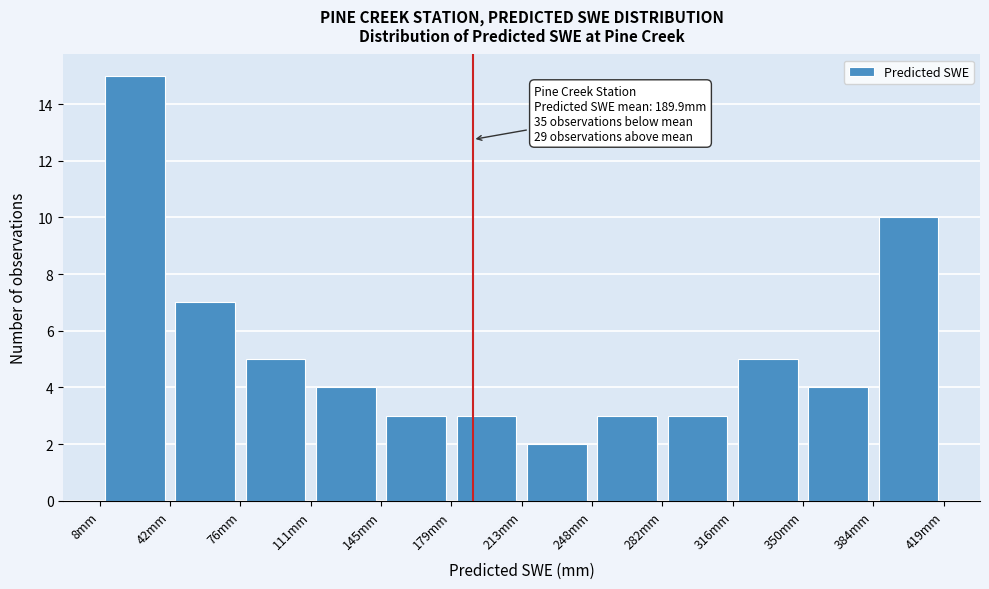

Which range on the x-axis has the tallest bar?

10 to 45